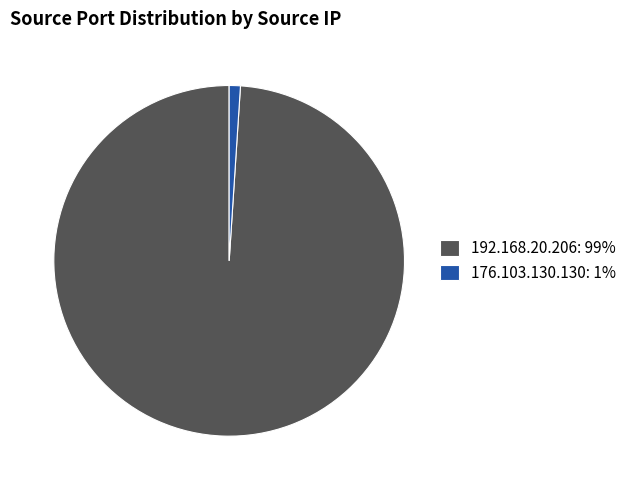

Is 176.103.130.130: 1% the majority of the pie?

No